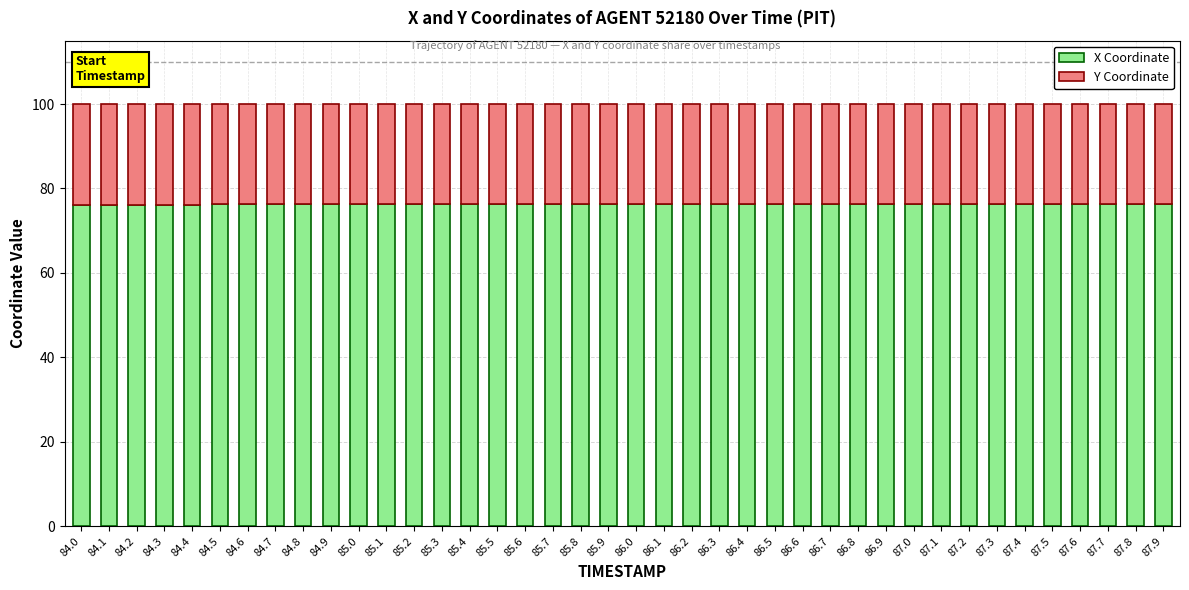

What is the difference between the maximum and minimum values in the X Coordinate series?

0.2